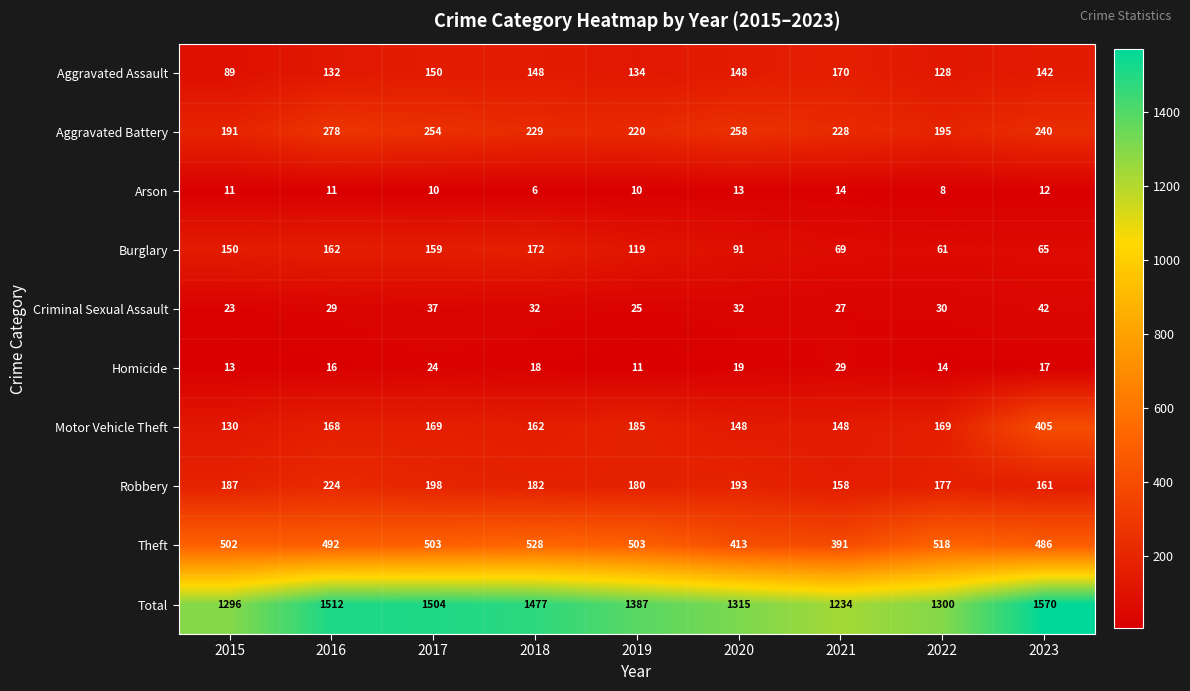

True or false: Total has a value of 1570 at 2023.

True